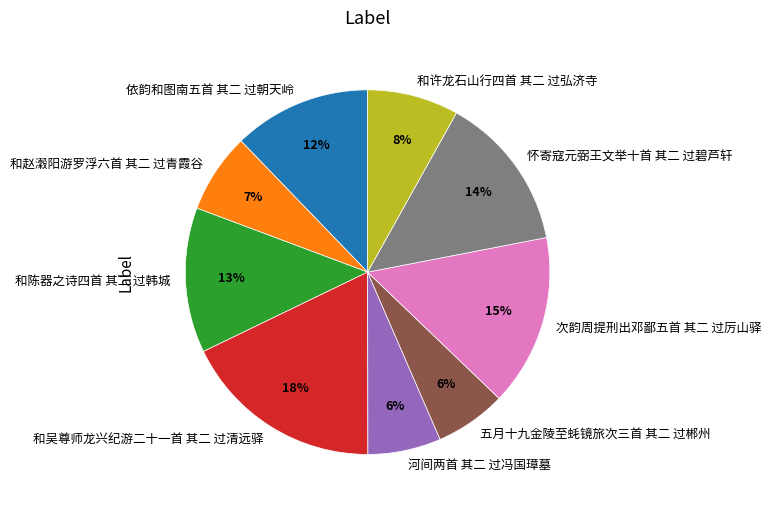

Is it true that 河间两首 其二 过冯国璋墓 is 1% of the pie?

False